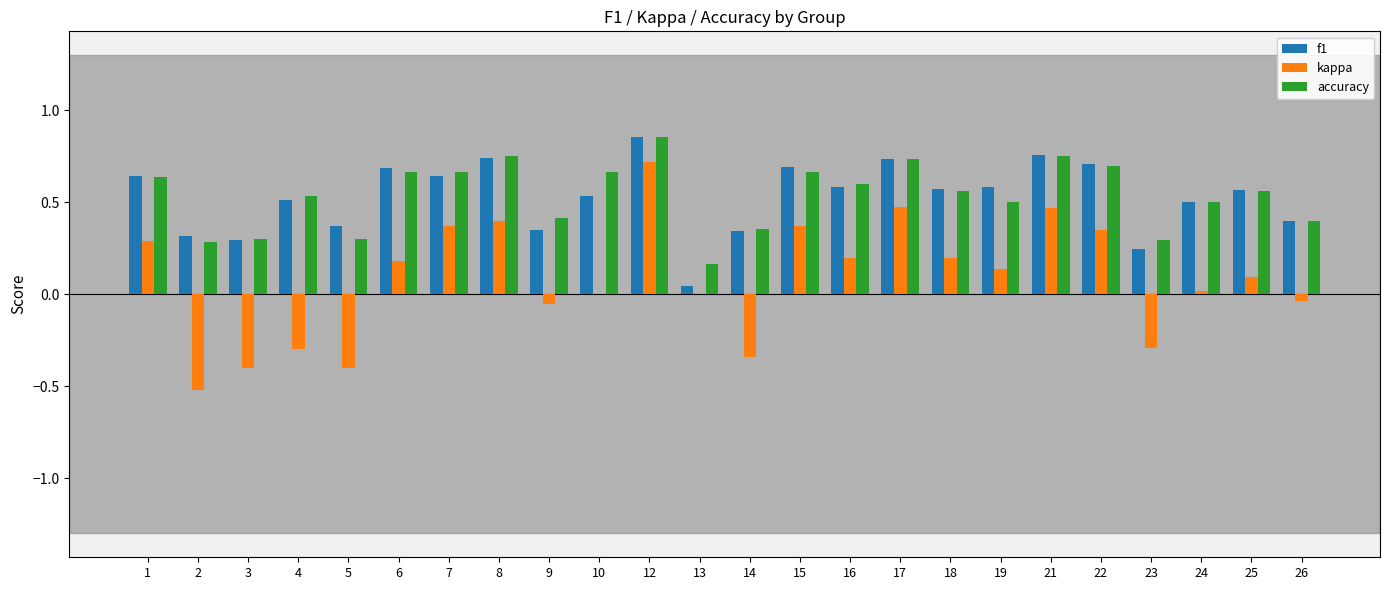

Are the bars grouped side by side (vs. stacked)?

Yes